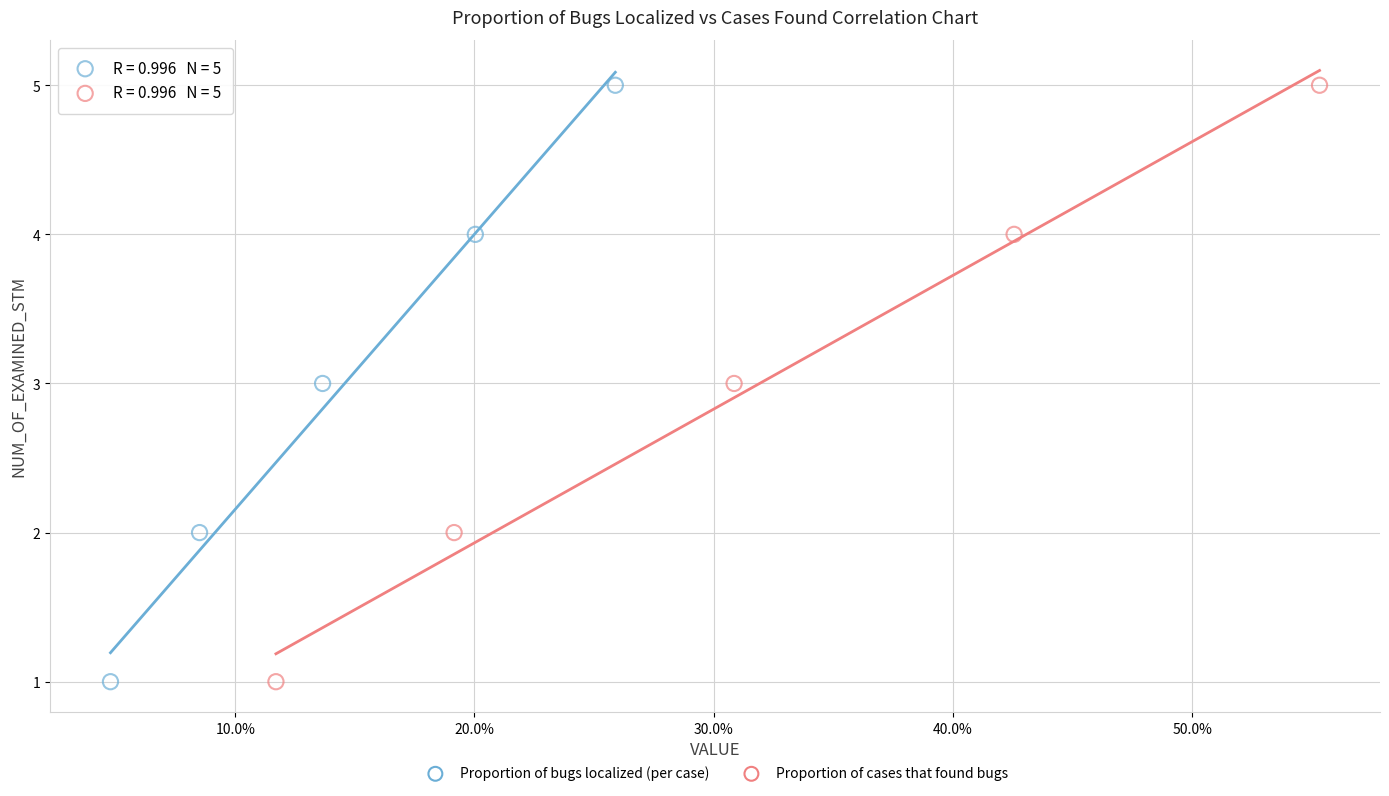

What are all the series names shown in the legend?

Proportion of bugs localized (per case), Proportion of cases that found bugs